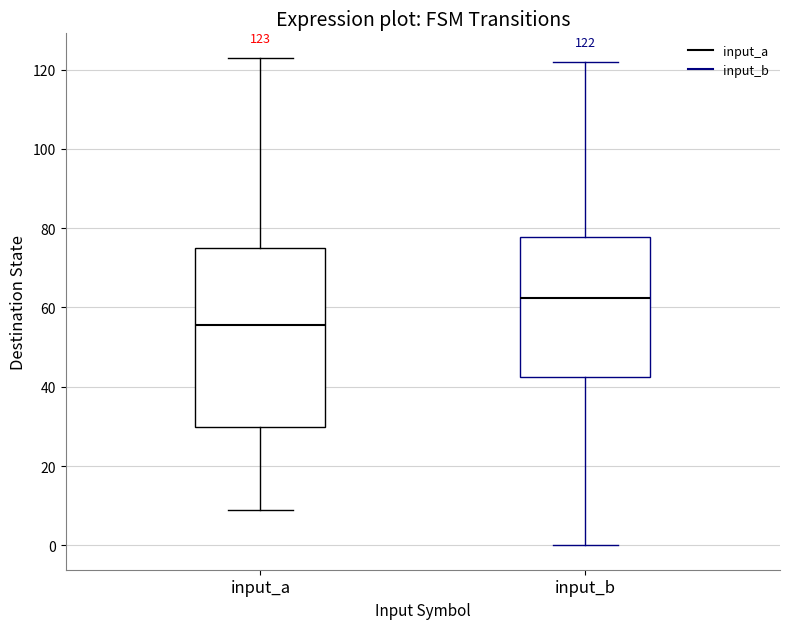

Which box's median line is the lowest?

input_a